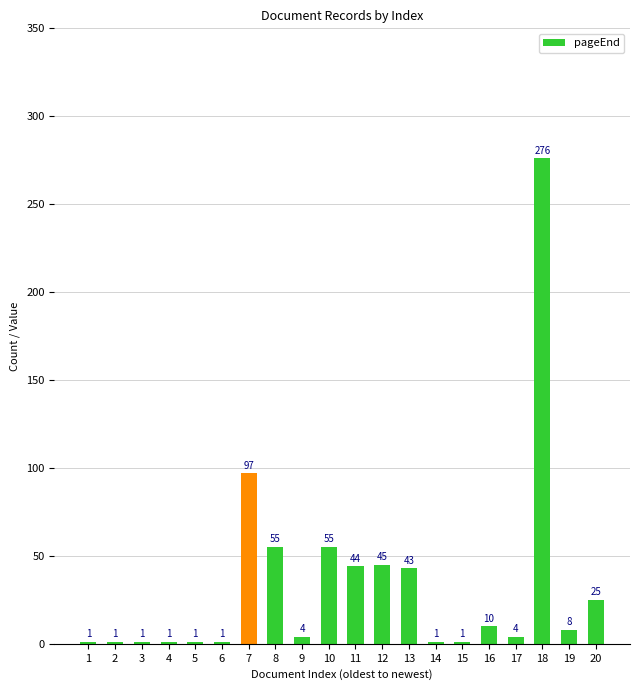

Approximately how many times larger is the value at 14 compared to 2?

1.0